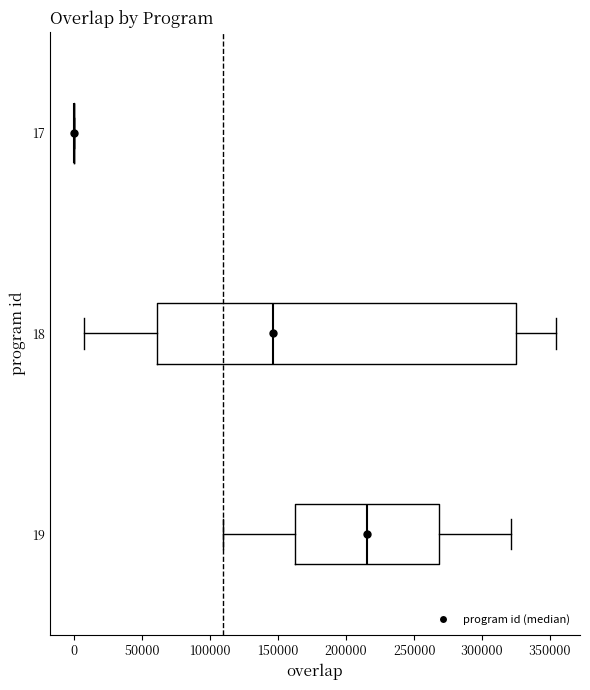

Which box is the widest, from its left edge to its right edge?

18